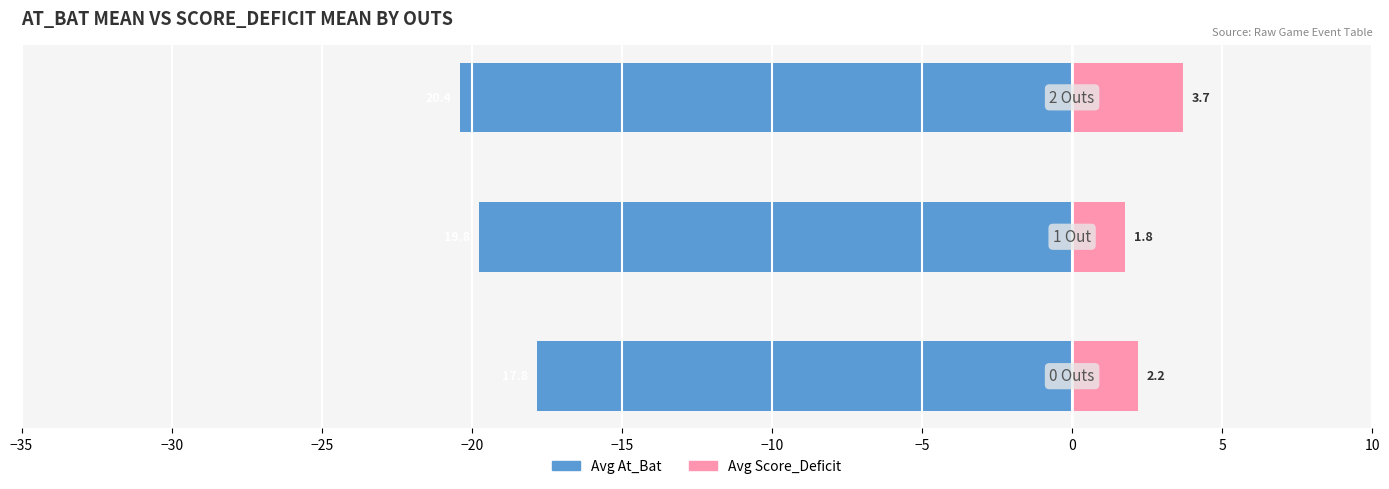

At −30, list the series in order from largest to smallest.

Avg Score_Deficit (Outs group), Avg At_Bat (Outs group)